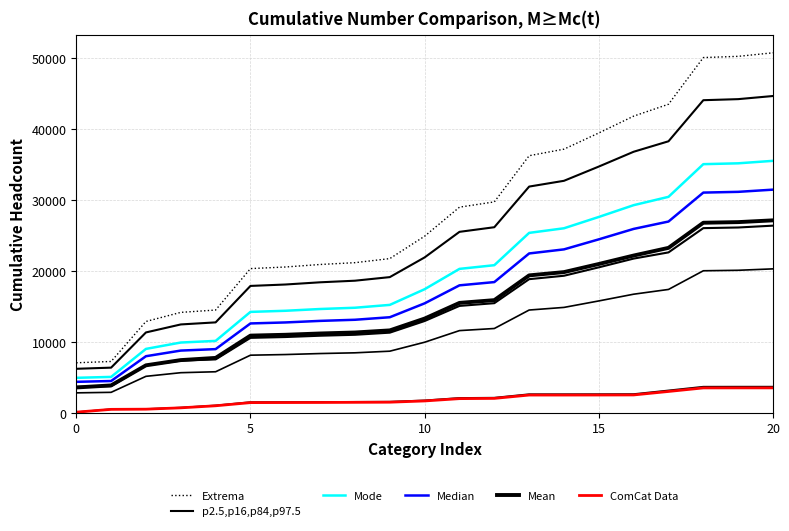

True or false: Mean and Mode intersect in this chart.

False